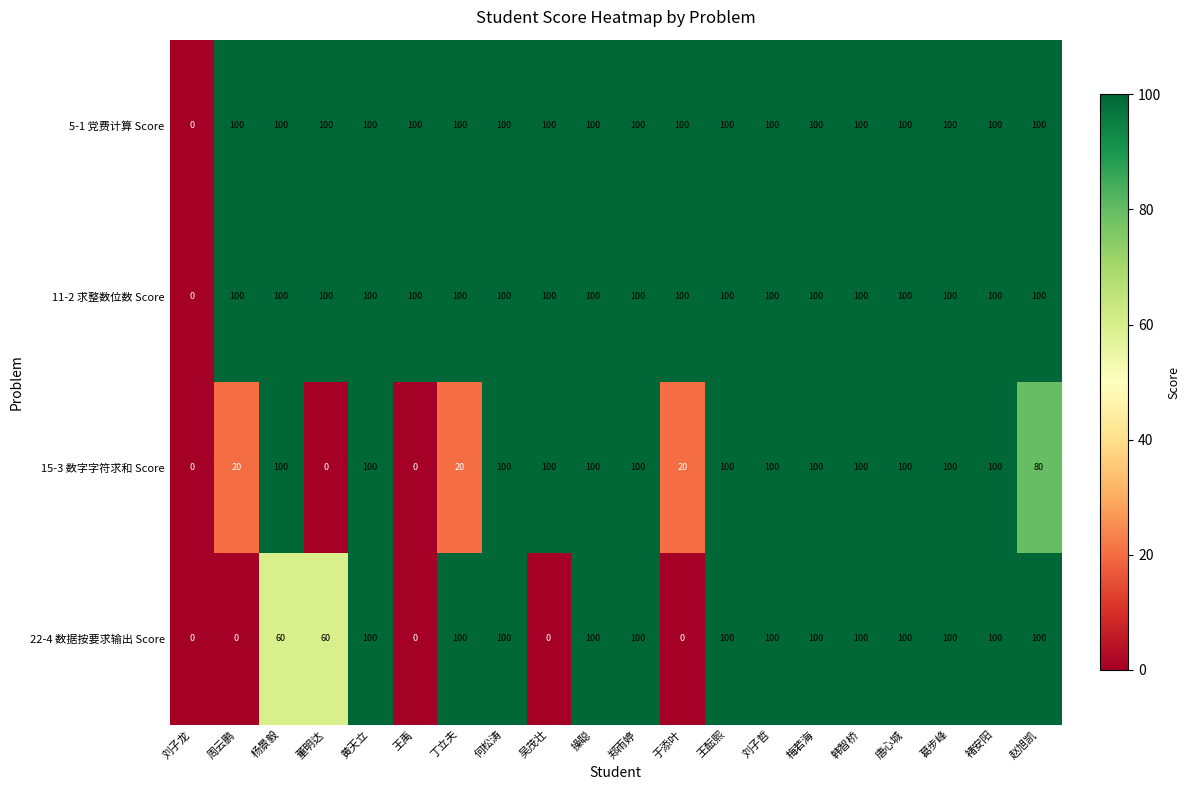

What is the greatest value displayed?

100